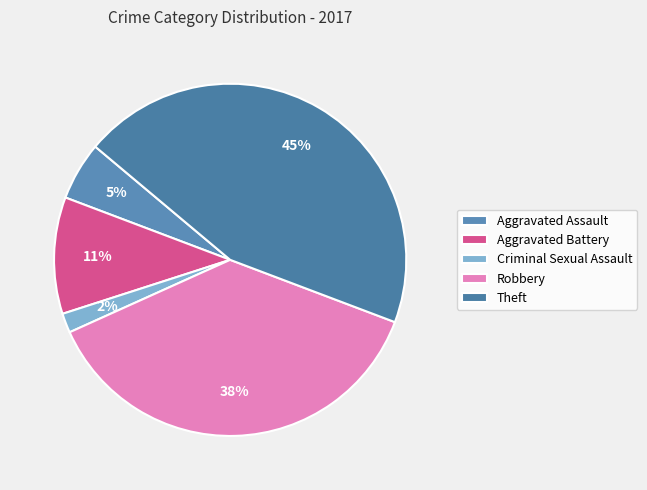

Between Aggravated Assault and Aggravated Battery, which is larger?

Aggravated Battery